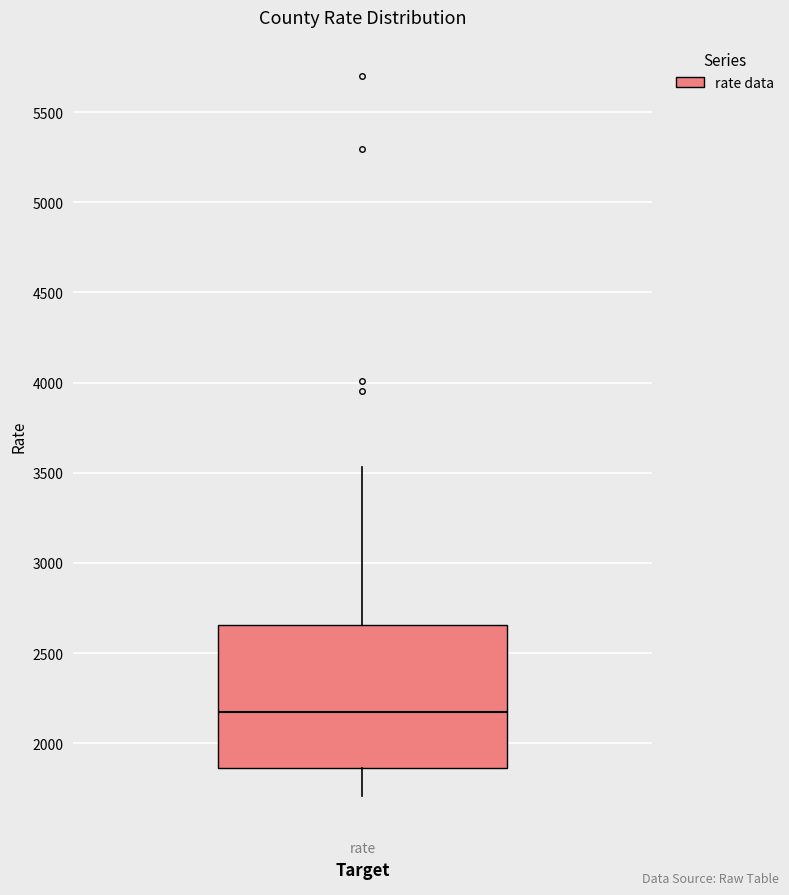

Read this box plot against the y-axis: the position of the median line, the range covered by the box, and the ends of both whiskers. The values are not printed on the chart, so give them approximately, as read against the axis.

median 2150, box 1850 to 2650, whiskers 1700 to 3550